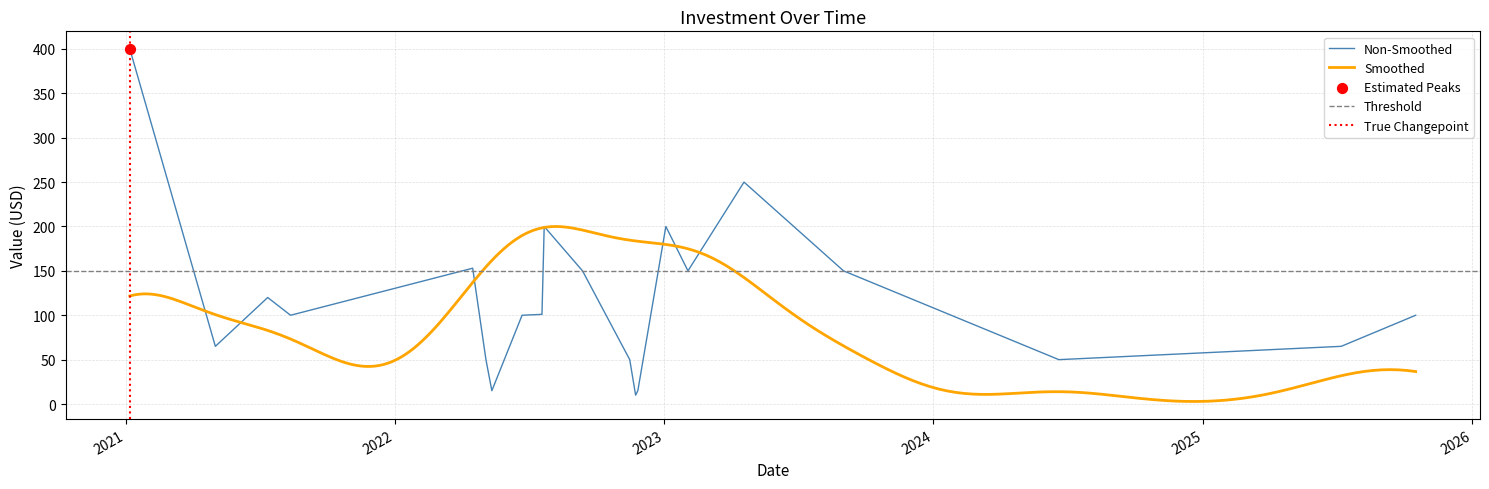

Which has a higher value, 2022-09-12 or 2024-06-19?

2022-09-12